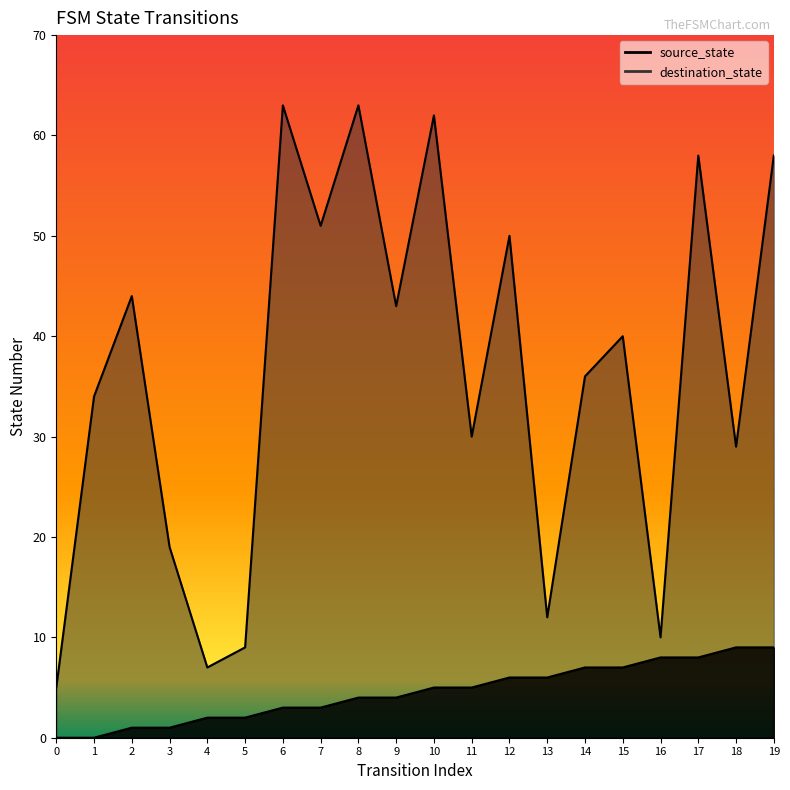

What is the highest value of the destination_state series?

63